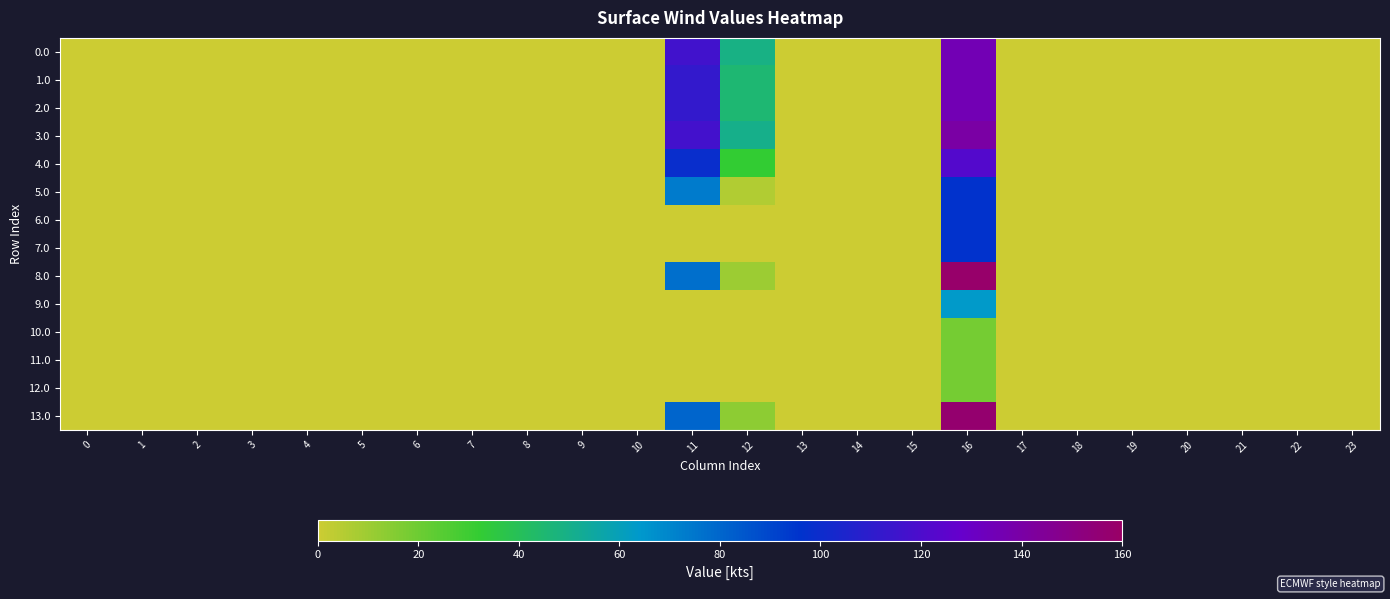

Rank the series at 7 from lowest to highest value.

0.0, 1.0, 2.0, 3.0, 4.0, 5.0, 6.0, 7.0, 8.0, 9.0, 10.0, 11.0, 12.0, 13.0